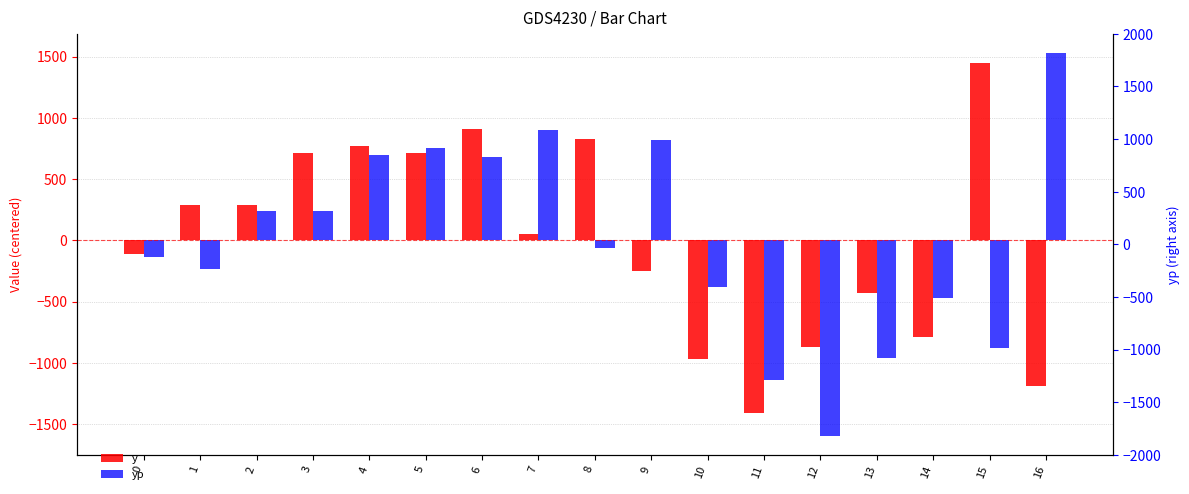

What is the difference between the highest and lowest values at 11?

268.2